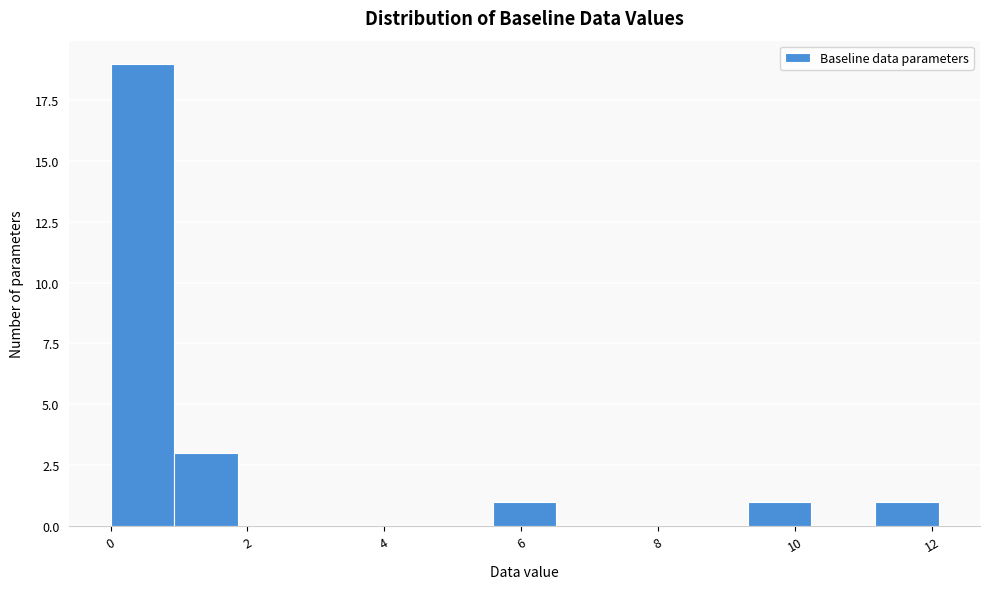

Reading left to right, transcribe this chart: for each bar, give the range it covers on the x-axis and its height. Neither the bar edges nor the heights are printed on the chart, so give them approximately, as read against the axes.

0.0 to 1.0: 19
1.0 to 1.8: 3
1.8 to 2.8: 0
2.8 to 3.8: 0
3.8 to 4.6: 0
4.6 to 5.6: 0
5.6 to 6.6: 1
6.6 to 7.4: 0
7.4 to 8.4: 0
8.4 to 9.4: 0
9.4 to 10.2: 1
10.2 to 11.2: 0
11.2 to 12.2: 1